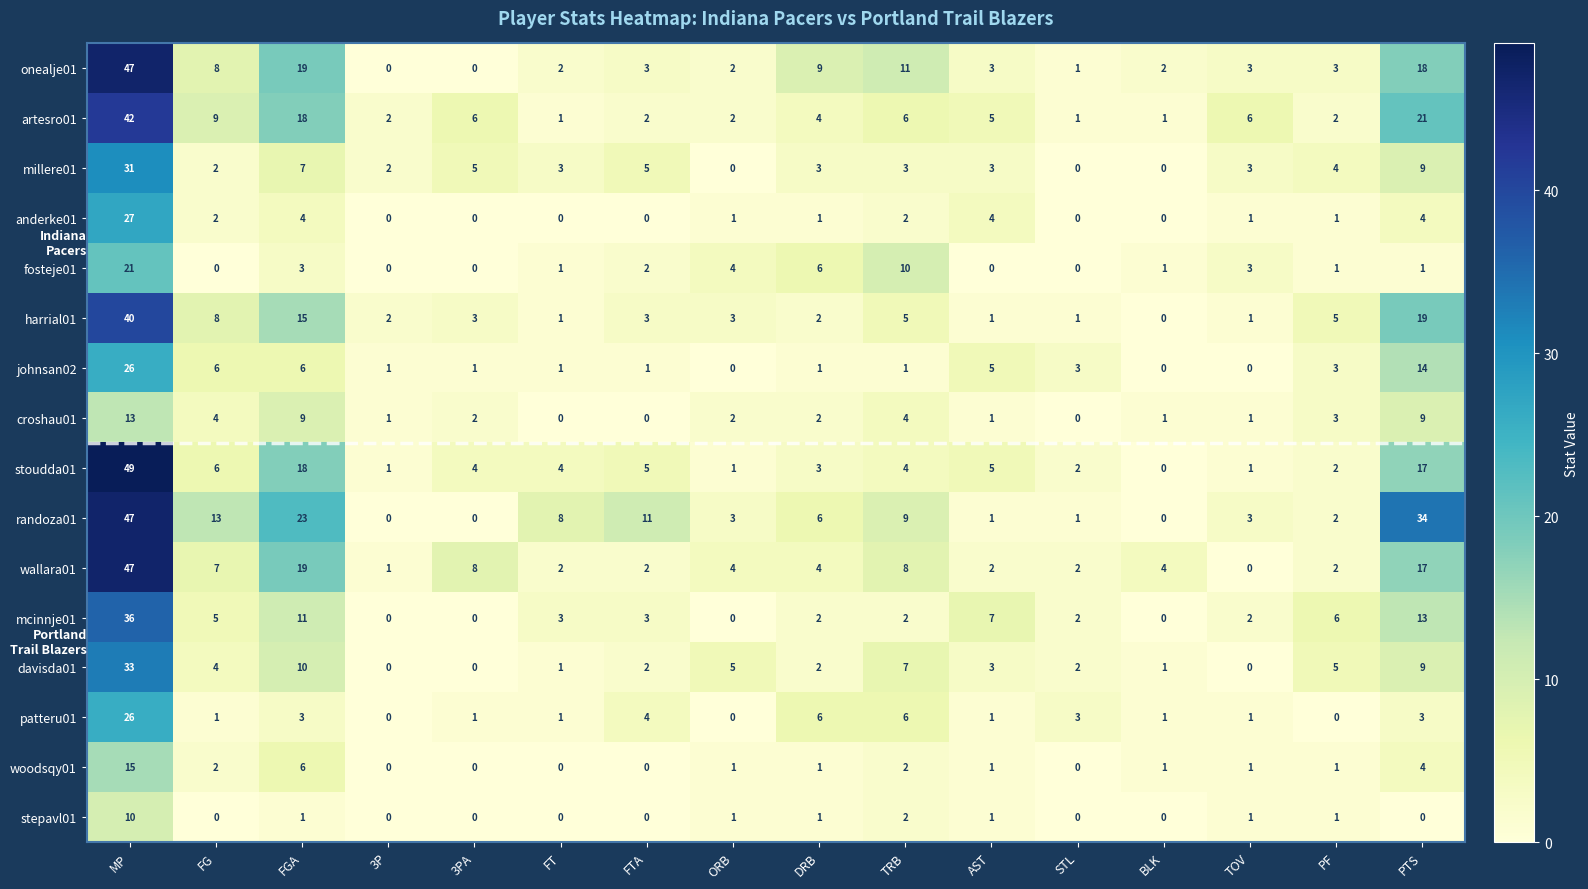

Which series has the widest spread of values?

stoudda01